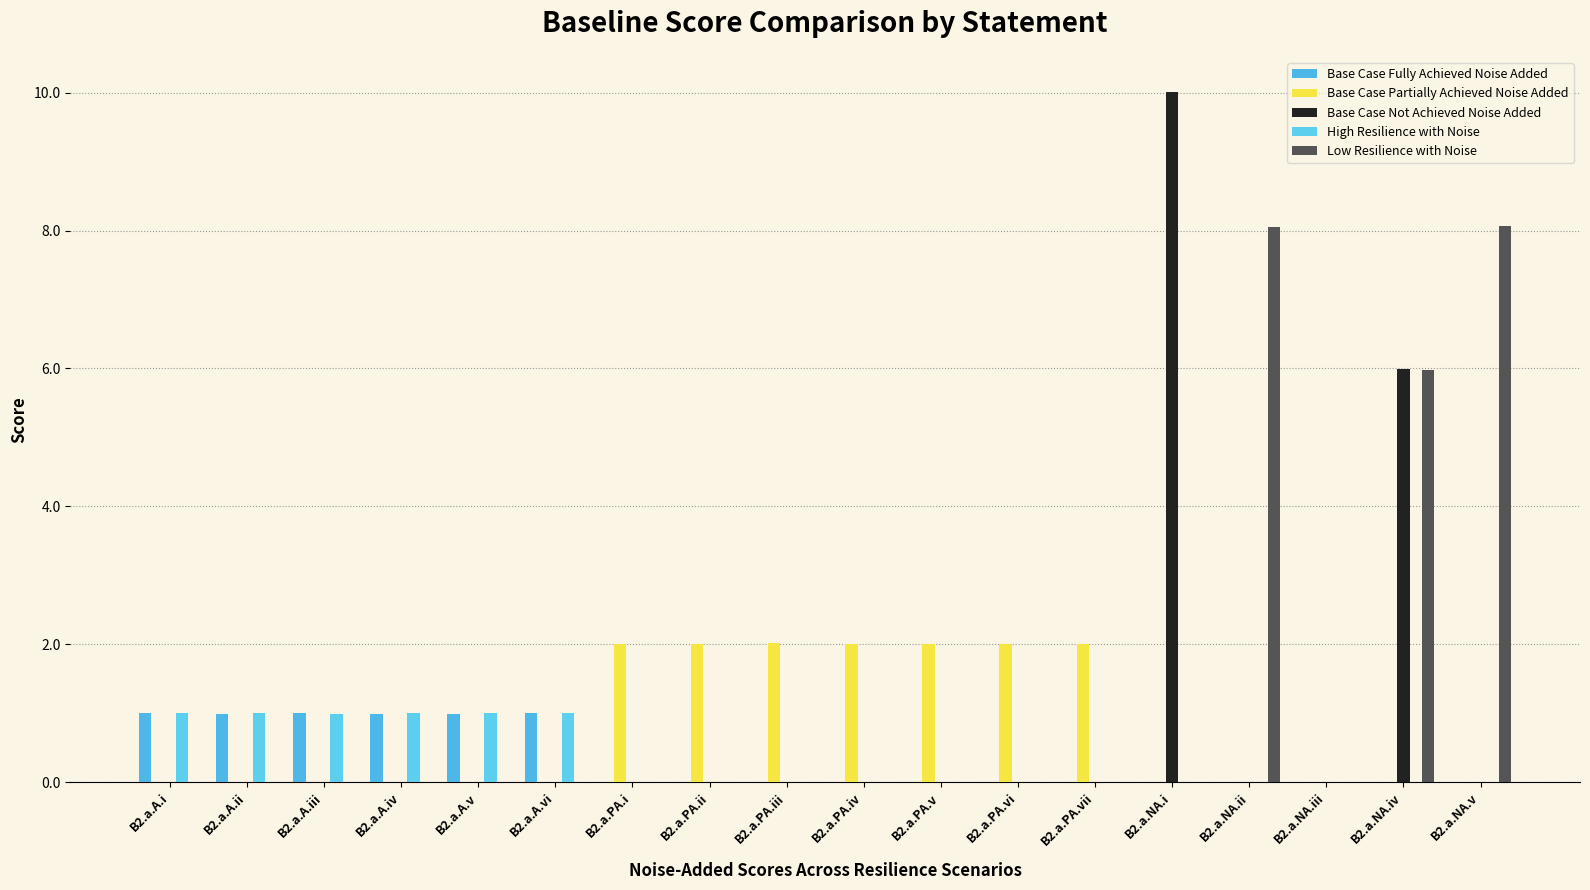

How many groups of bars are there?

18